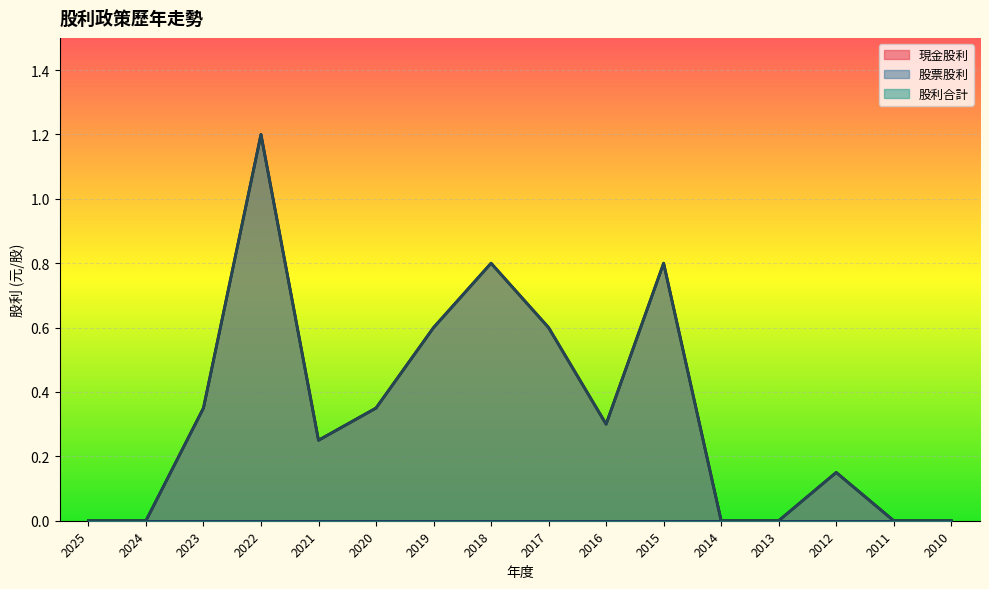

What is the highest value of the 股利合計 series?

1.2